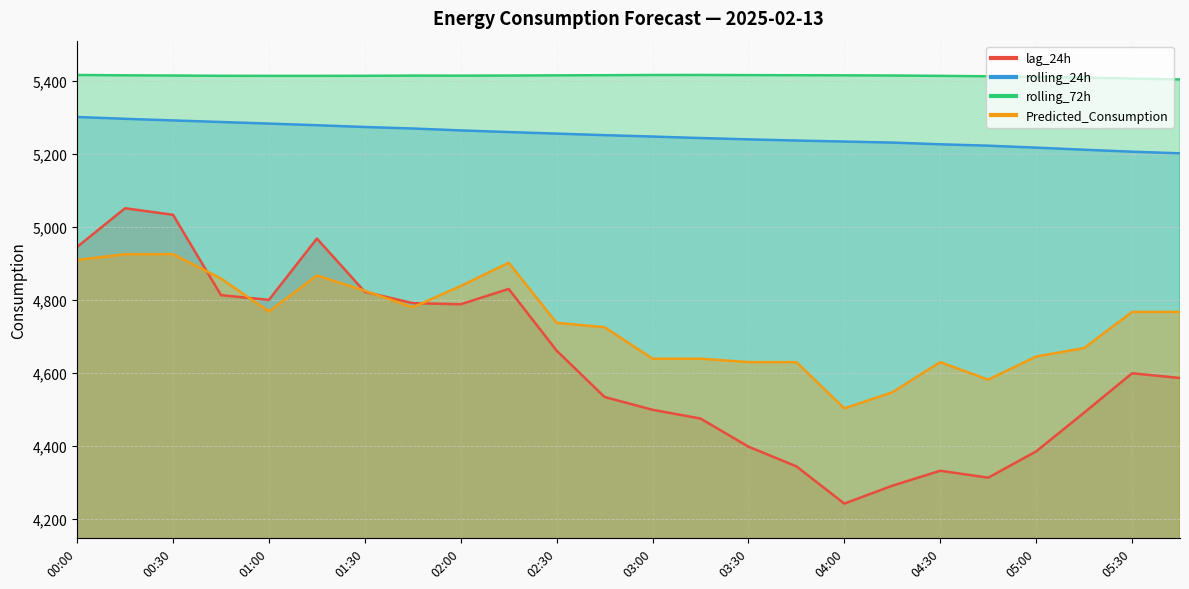

The value of lag_24h at 00:00 is 3251.4. True or false?

False